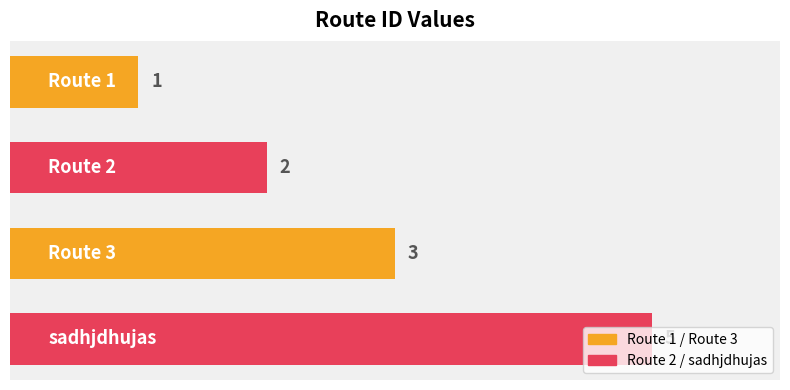

What is the difference between the maximum and minimum values?

4